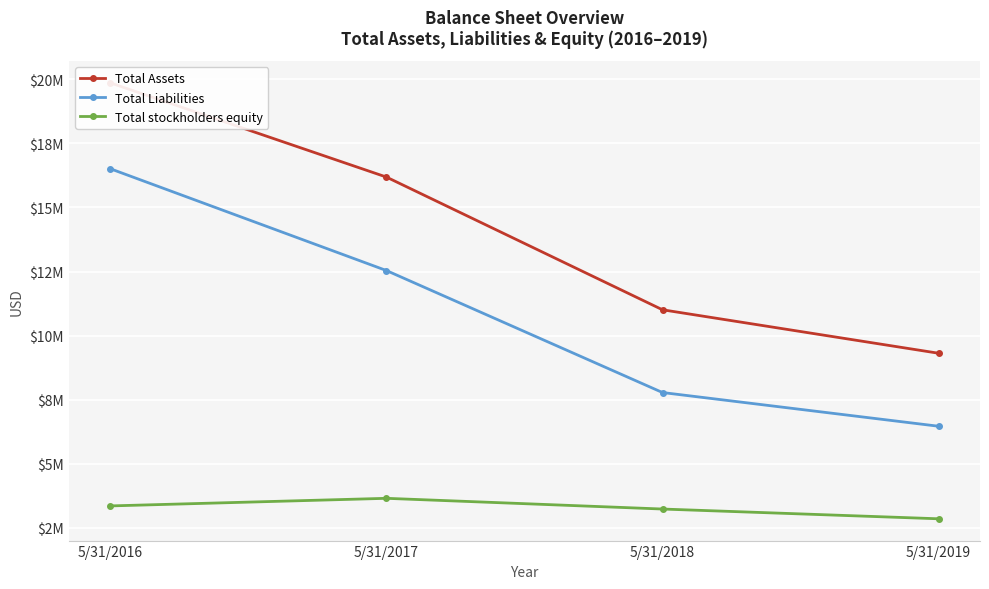

Reading left to right, transcribe all the data shown in this chart.

Total Assets: 19862981	16186807	11007018	9310432
Total Liabilities: 16511422	12538636	7777176	6461294
Total stockholders equity: 3351559	3648171	3229842	2849138